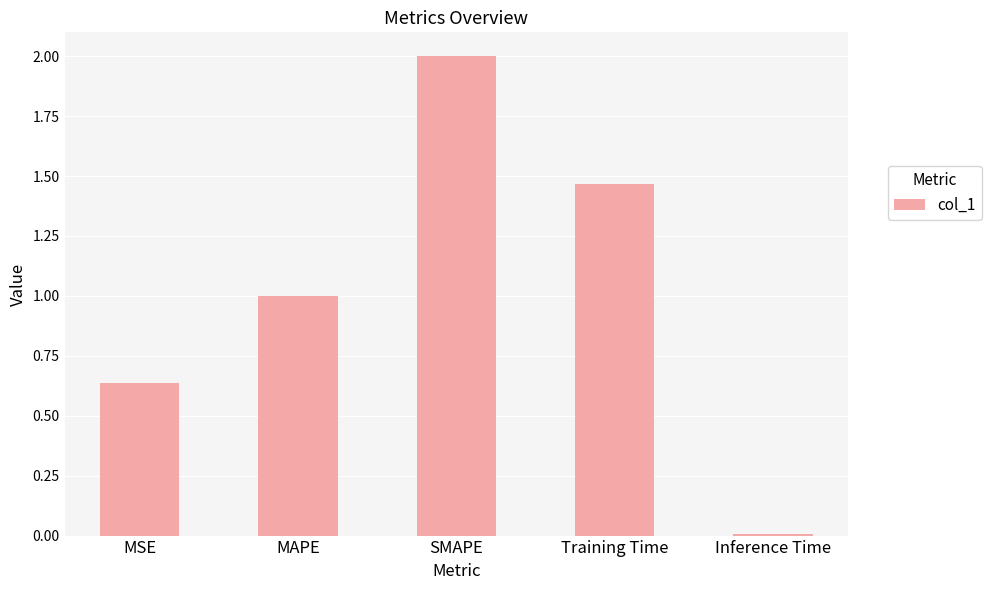

What is the sum of the values at Training Time and SMAPE?

3.5